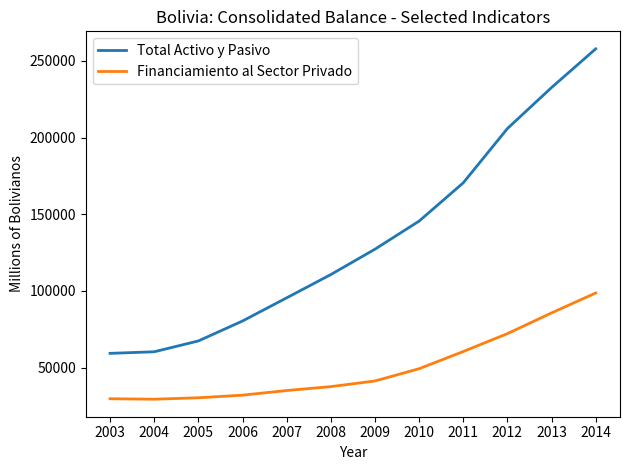

True or false: Financiamiento al Sector Privado and Total Activo y Pasivo intersect in this chart.

False